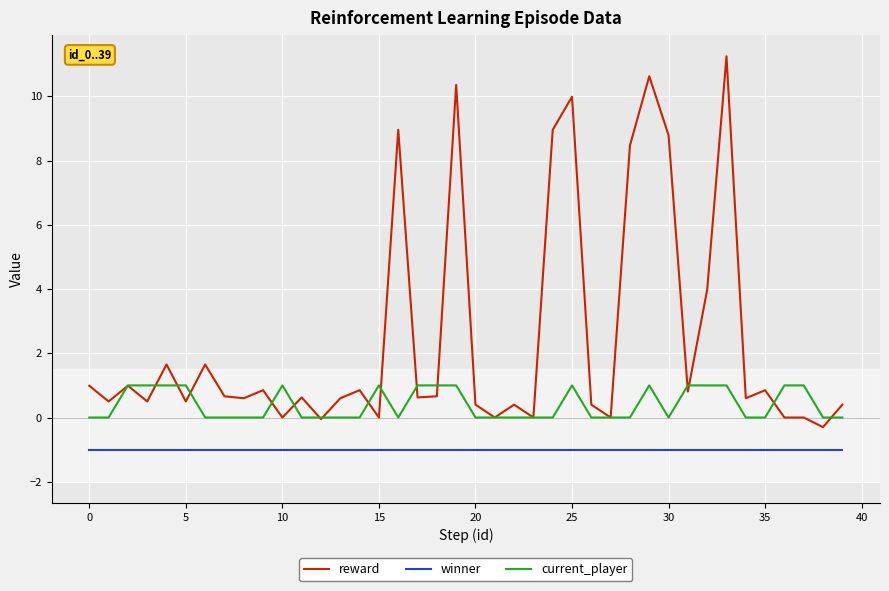

Which series has the largest range (max minus min)?

reward